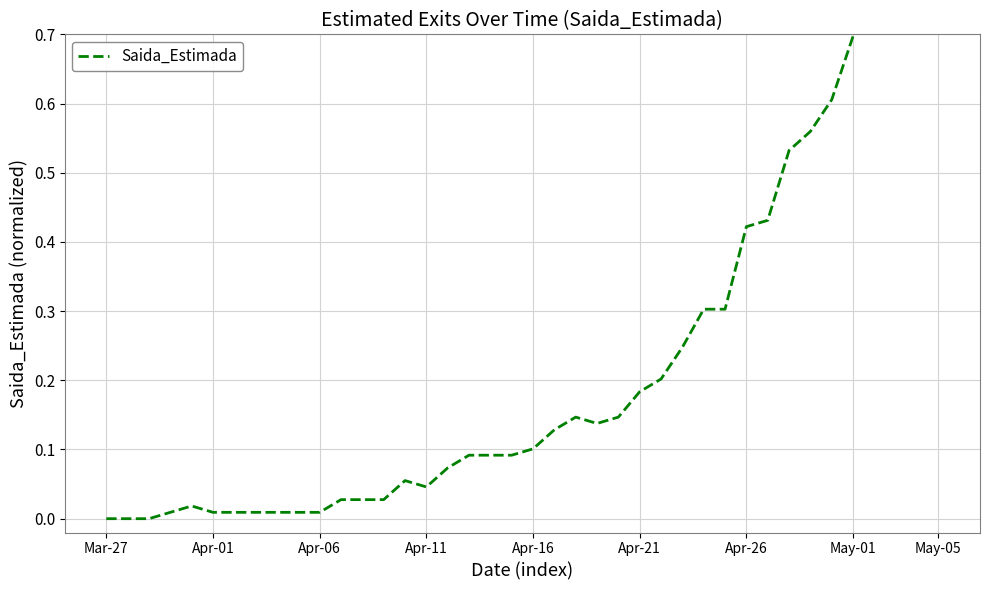

Which label corresponds to the smallest value in the chart?

Mar-27